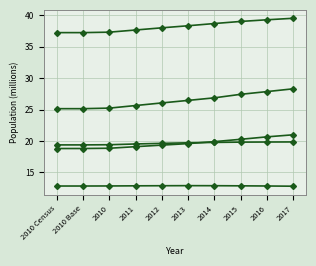

How many lines are shown in the chart?

5